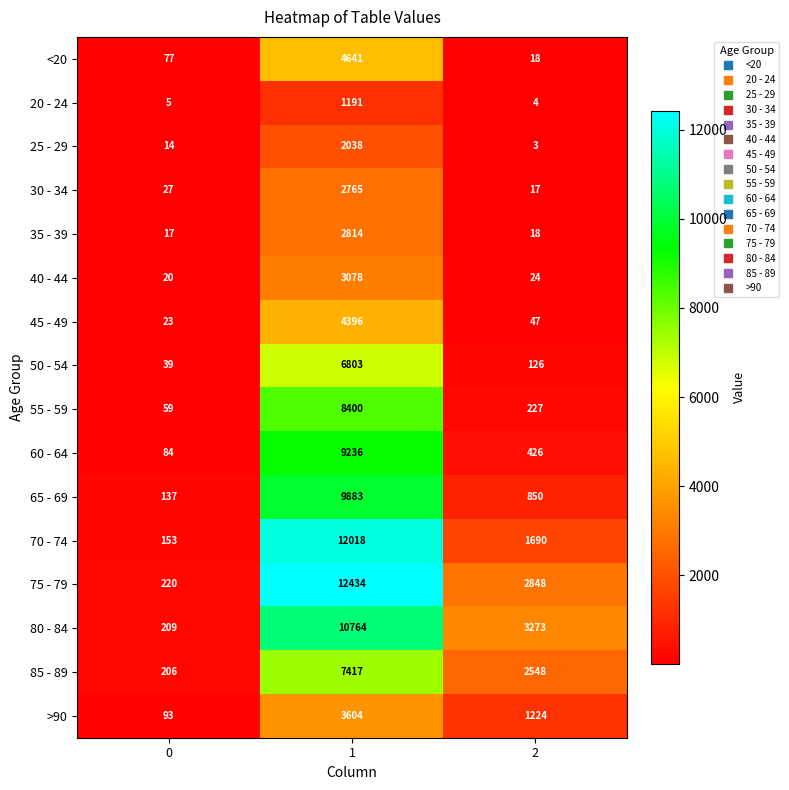

The 60 - 64 series shows 84 at 0. True or false?

True